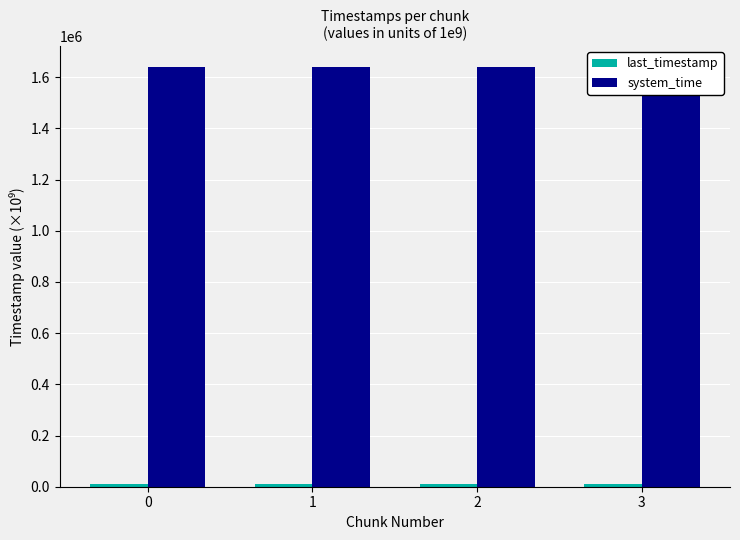

What is the total value across all series at 0?

1649203.2